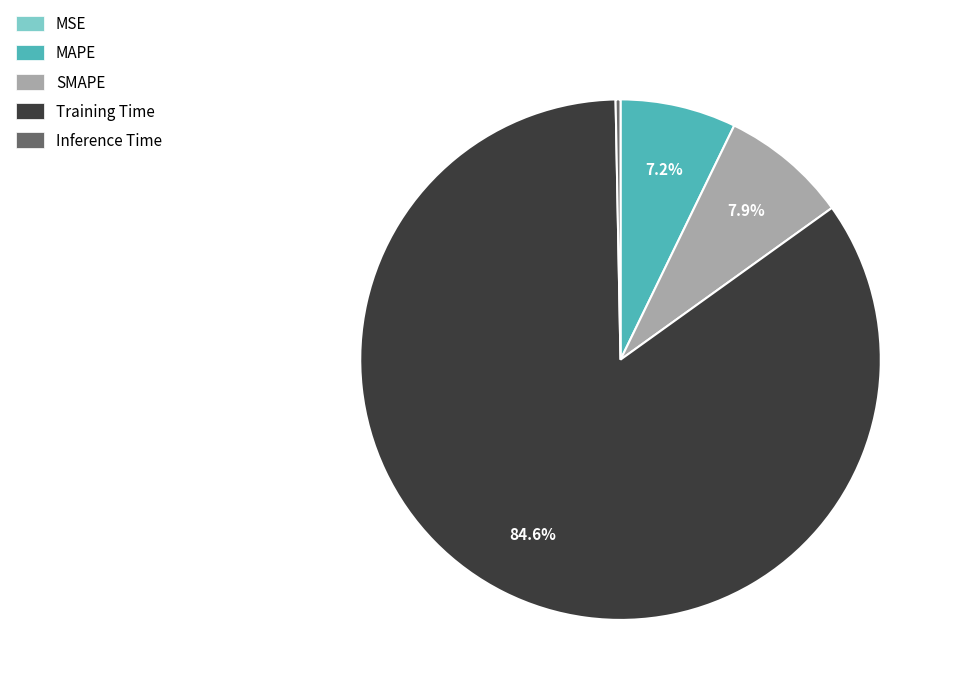

What percentage is NOT represented by SMAPE?

92.1%